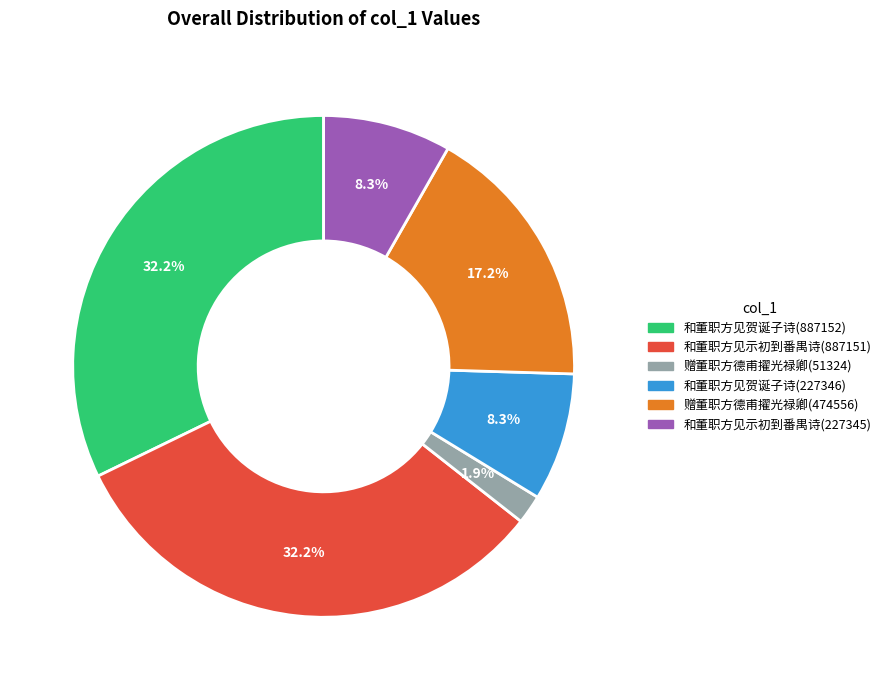

Which has a higher value, 赠董职方德甫擢光禄卿(474556) or 和董职方见贺诞子诗(887152)?

和董职方见贺诞子诗(887152)